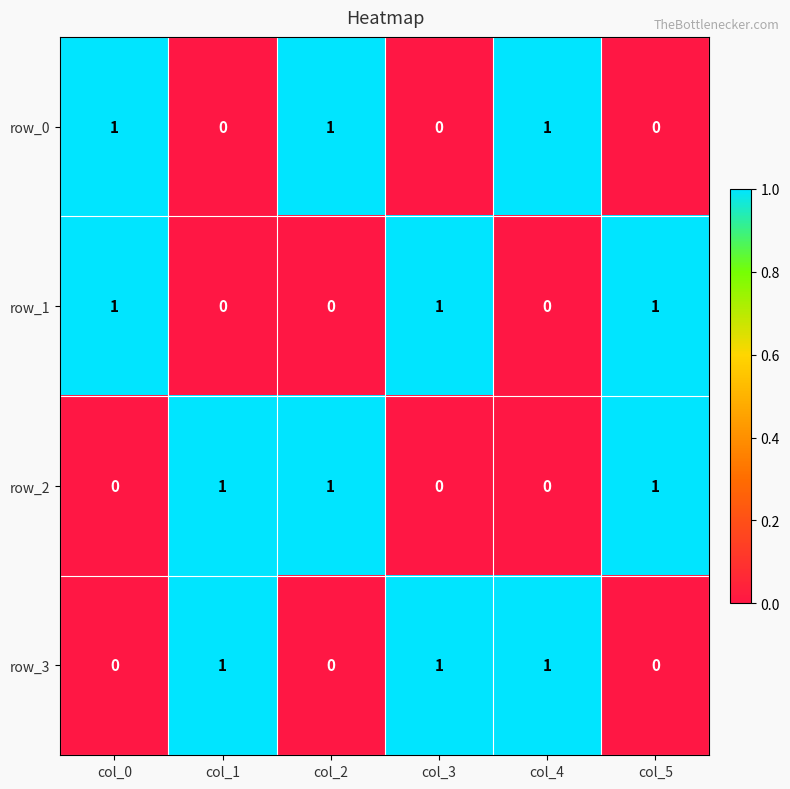

Reading left to right, transcribe all the data shown in this chart.

row_0: col_0=1	col_1=0	col_2=1	col_3=0	col_4=1	col_5=0
row_1: col_0=1	col_1=0	col_2=0	col_3=1	col_4=0	col_5=1
row_2: col_0=0	col_1=1	col_2=1	col_3=0	col_4=0	col_5=1
row_3: col_0=0	col_1=1	col_2=0	col_3=1	col_4=1	col_5=0